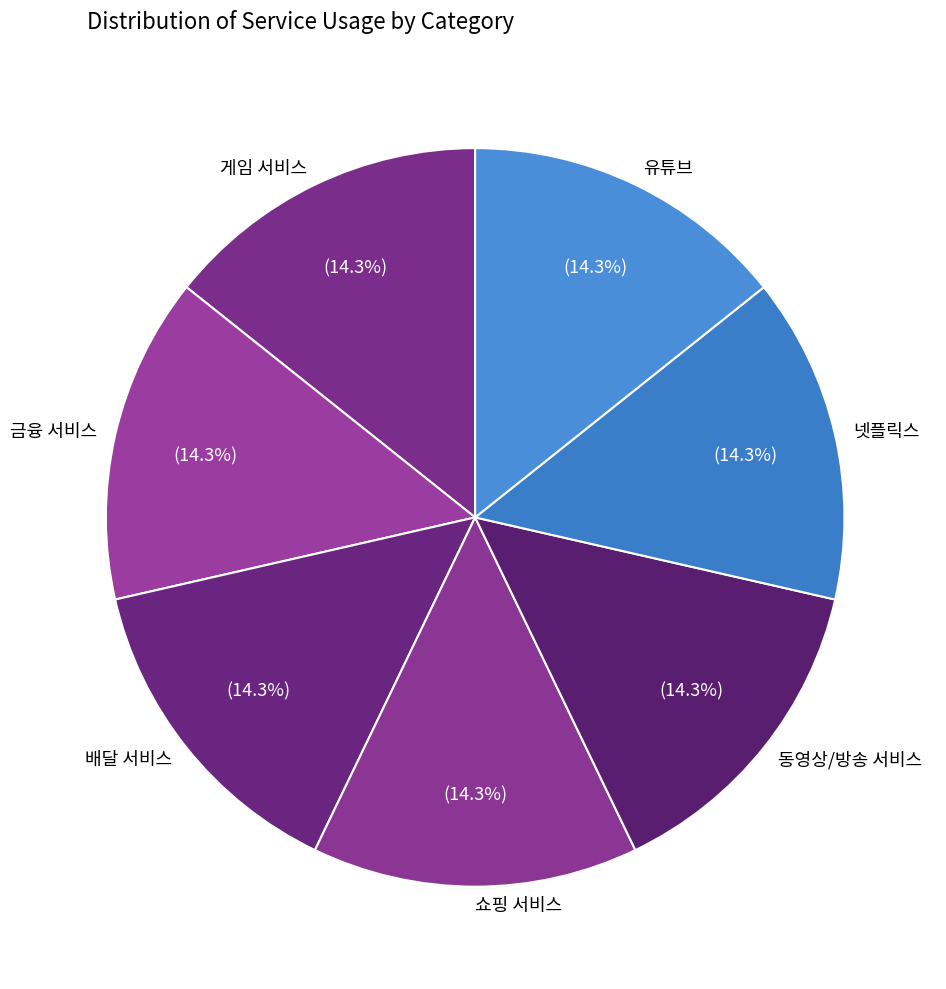

Does 게임 서비스 account for over 50% of the chart?

No